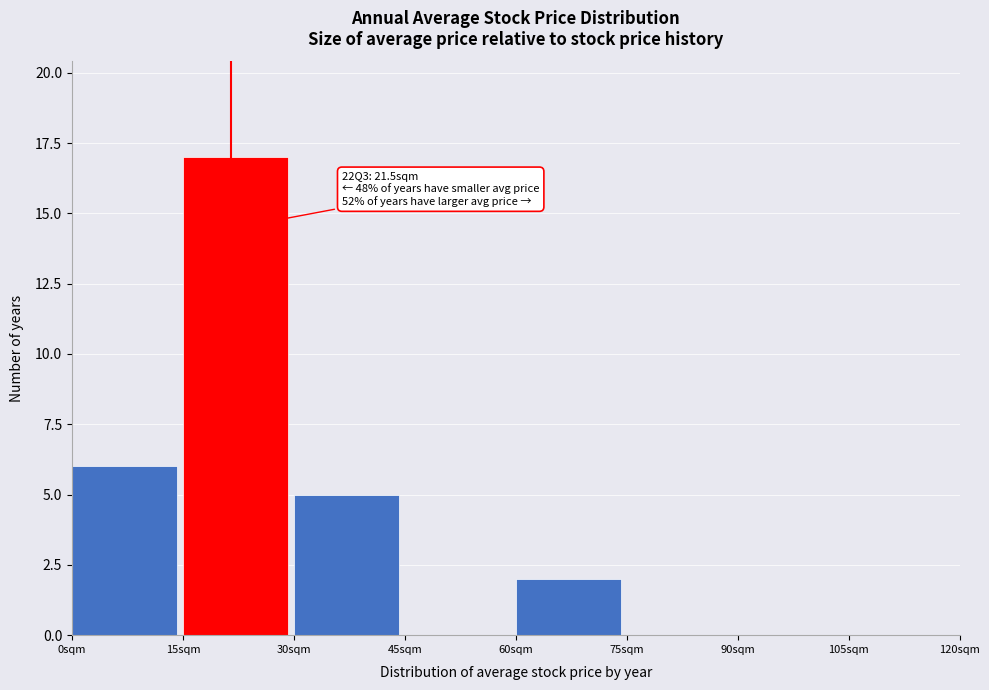

Over which range of the x-axis is the bar tallest?

15 to 30